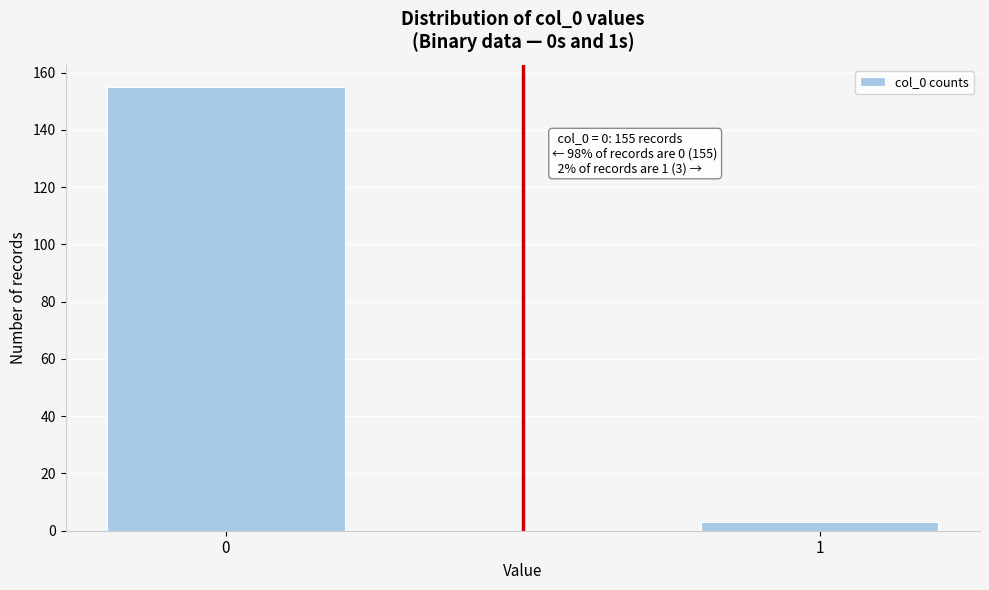

Reading left to right, list all the values displayed in this chart.

0=155	1=3